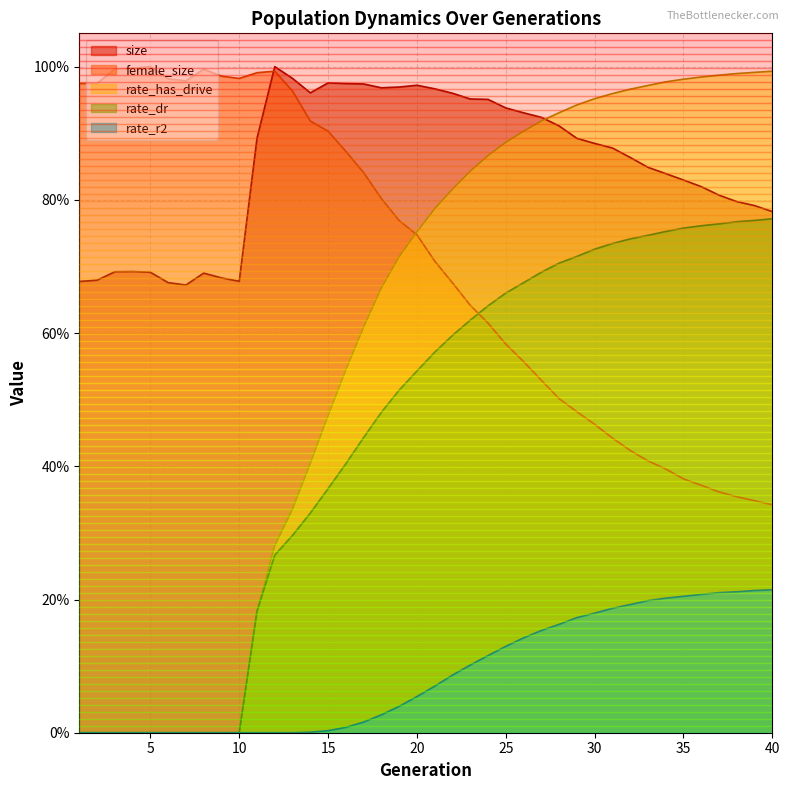

Rank the series at 11 from highest to lowest value.

female_size, size, rate_dr, rate_has_drive, rate_r2